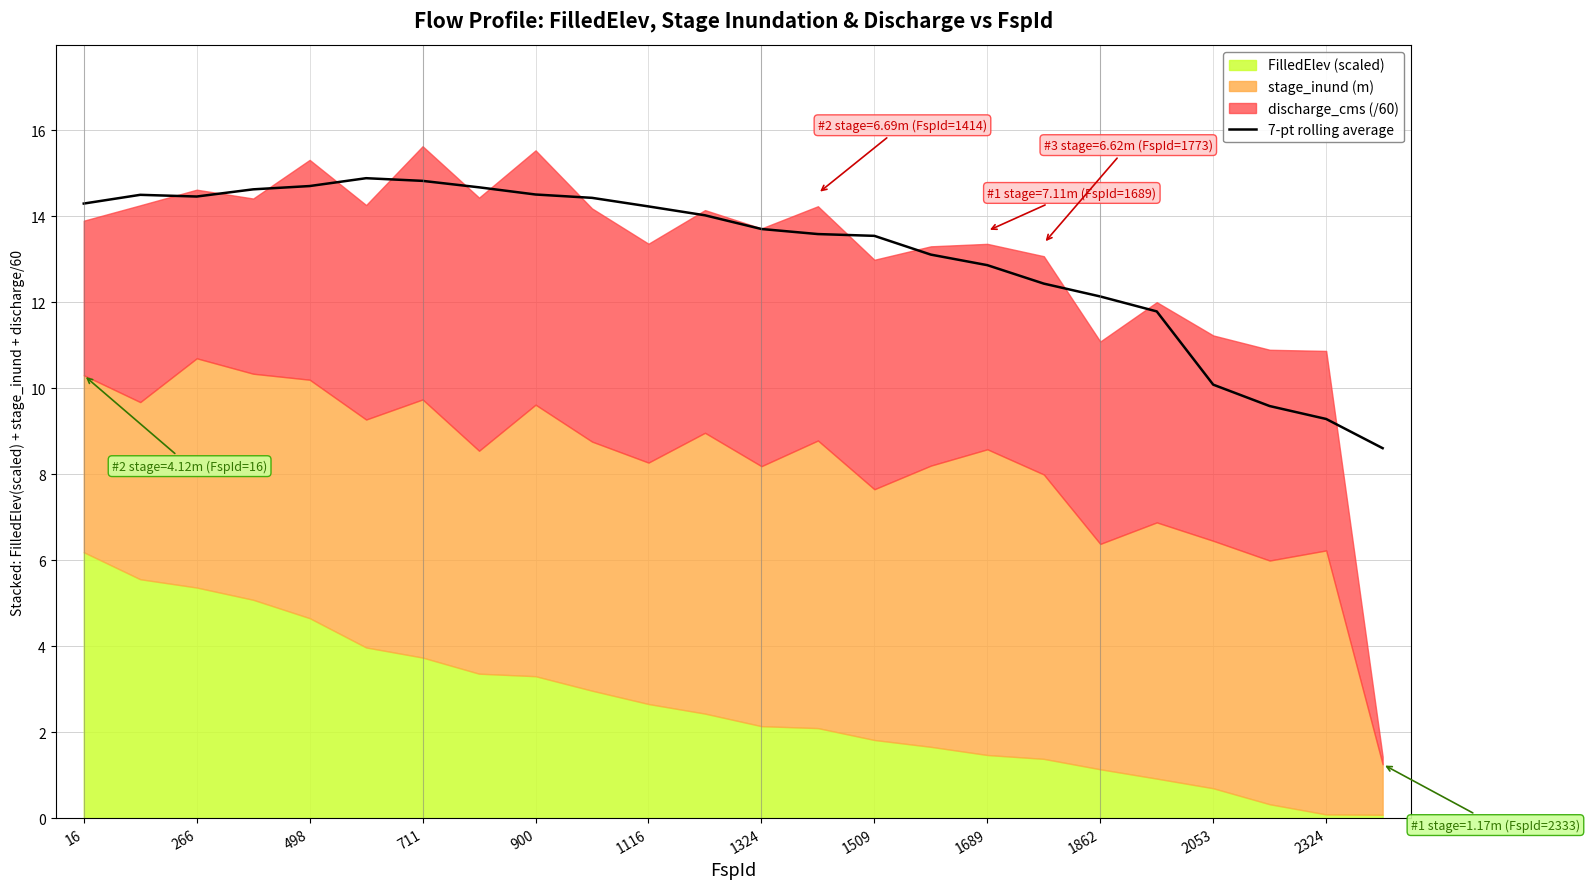

What is the maximum value for 7-pt rolling average?

14.9